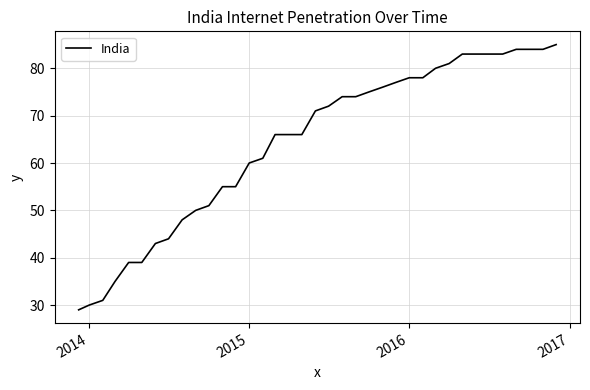

What is the difference between the maximum and minimum values?

56